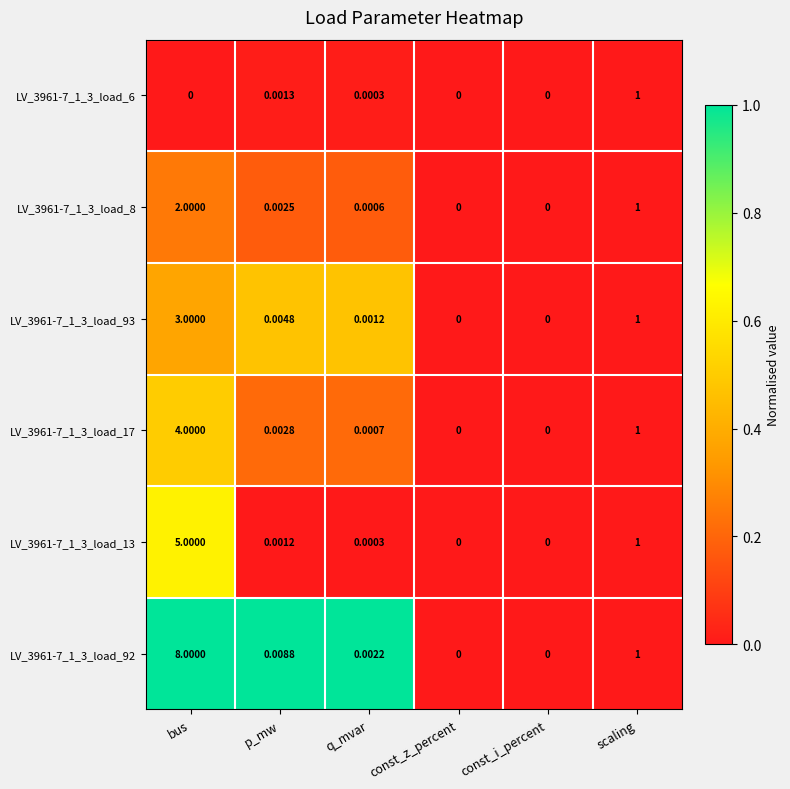

Which series has the largest total across all categories?

LV_3961-7_1_3_load_92